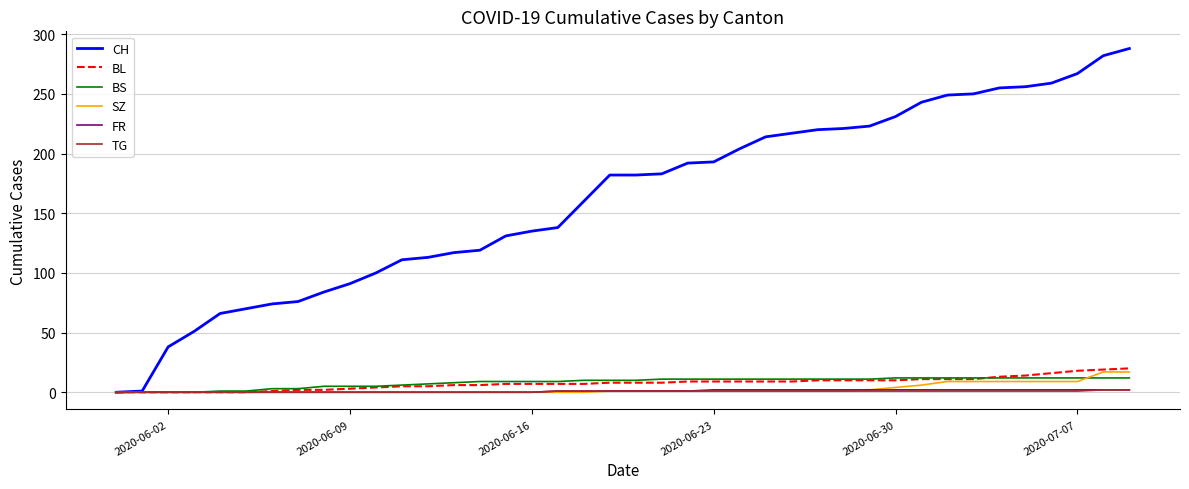

What is the maximum value shown in the chart?

288